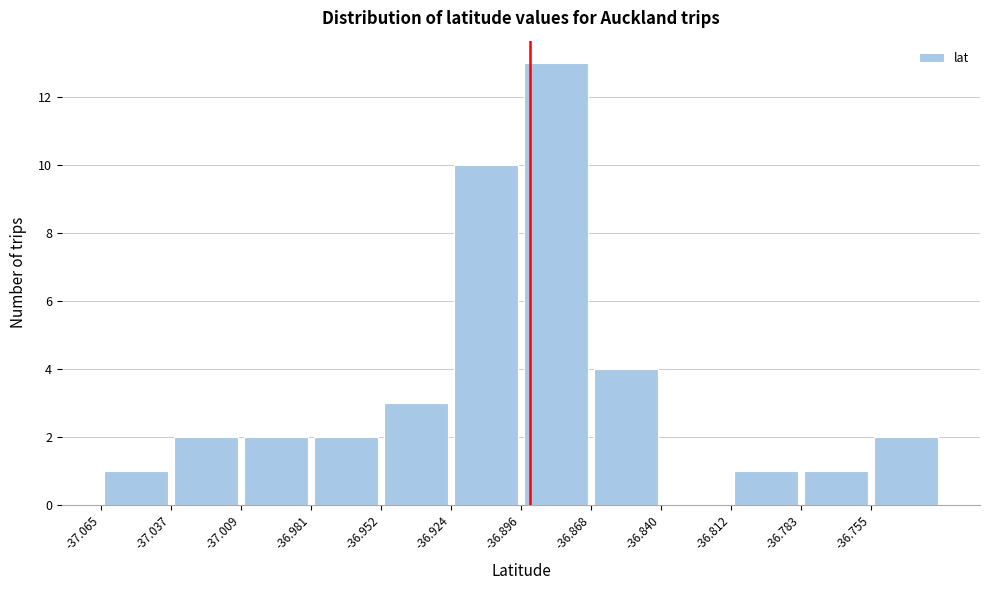

Reading left to right, transcribe this chart: for each bar, give the range it covers on the x-axis and its height. Neither the bar edges nor the heights are printed on the chart, so give them approximately, as read against the axes.

-37.065 to -37.035: 1
-37.035 to -37.010: 2
-37.010 to -36.980: 2
-36.980 to -36.950: 2
-36.950 to -36.925: 3
-36.925 to -36.895: 10
-36.895 to -36.870: 13
-36.870 to -36.840: 4
-36.840 to -36.810: 0
-36.810 to -36.785: 1
-36.785 to -36.755: 1
-36.755 to -36.725: 2